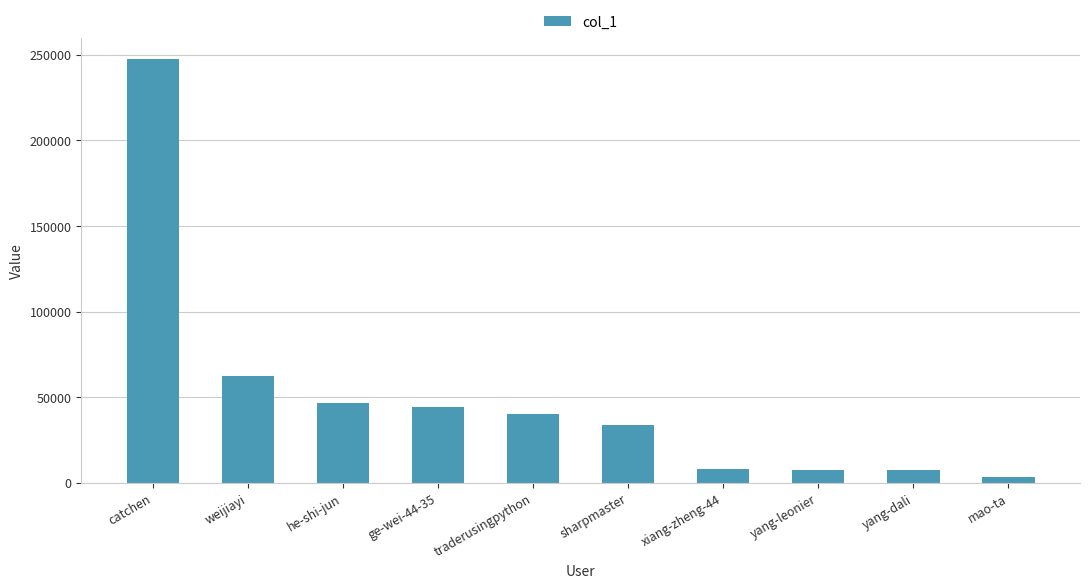

What is the average value?

50099